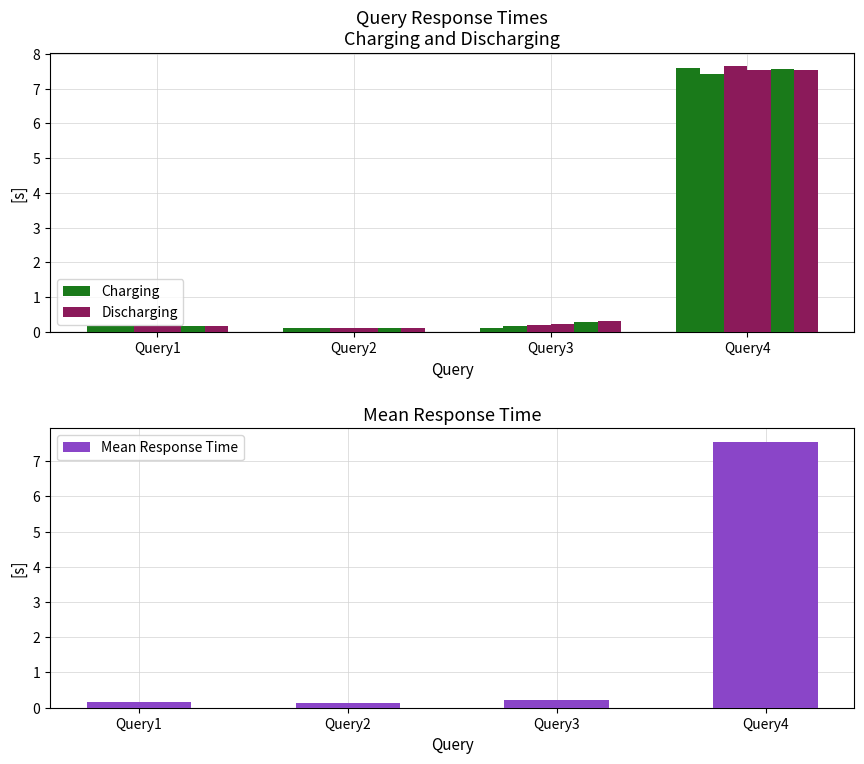

List the series in order of their overall mean, lowest first.

Charging, Mean Response Time, Discharging